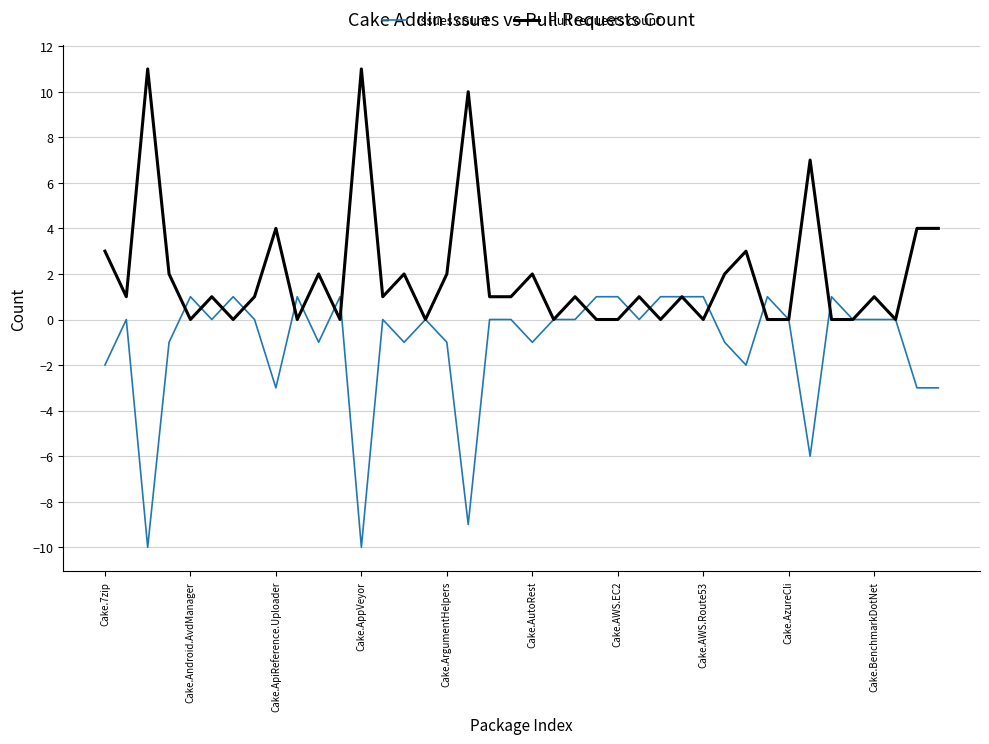

Which series has the largest total across all categories?

Pull requests count